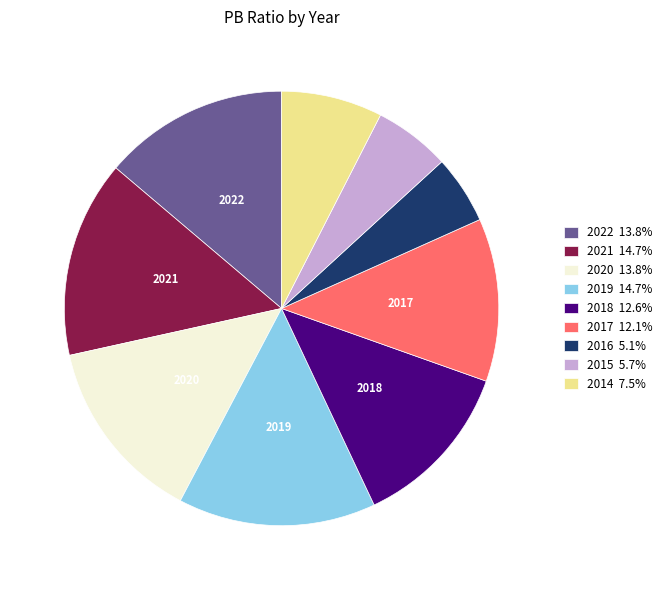

Is 2016 5.1% the majority of the pie?

No